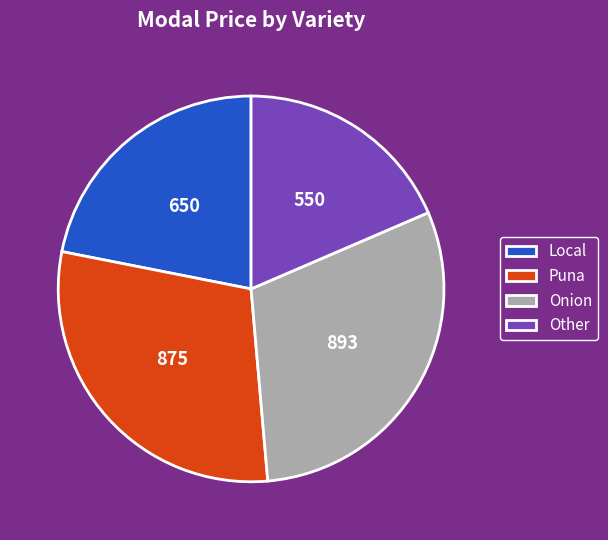

Is there any slice that represents more than half of the pie?

No